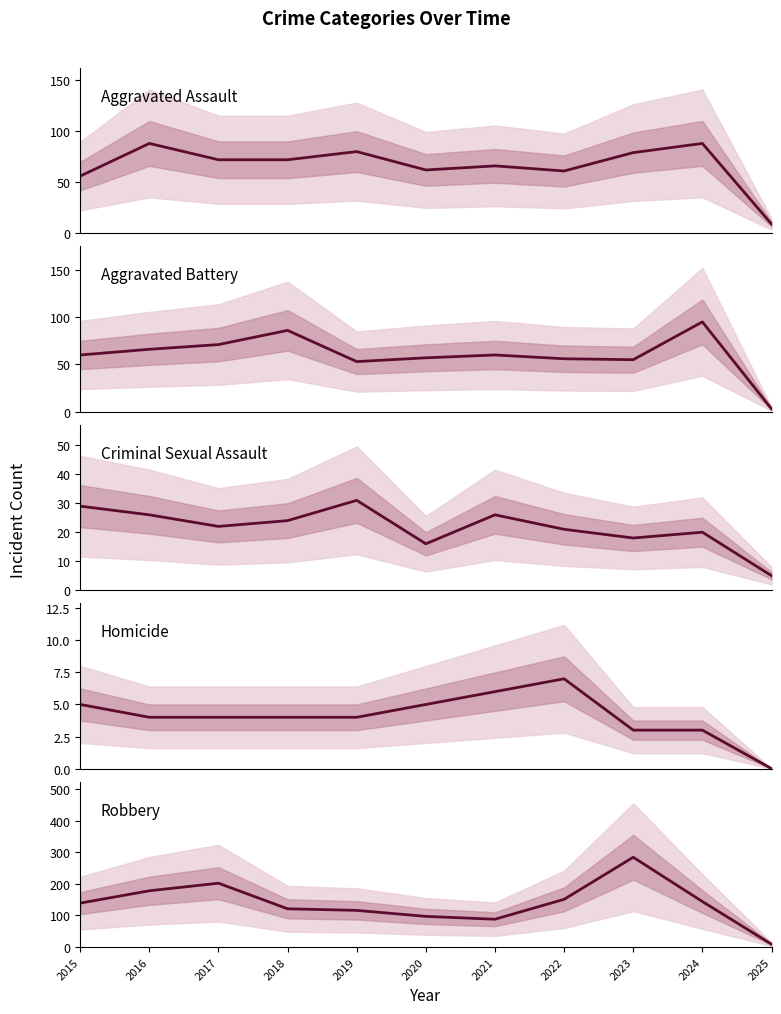

What is the average value of the Criminal Sexual Assault series?

22